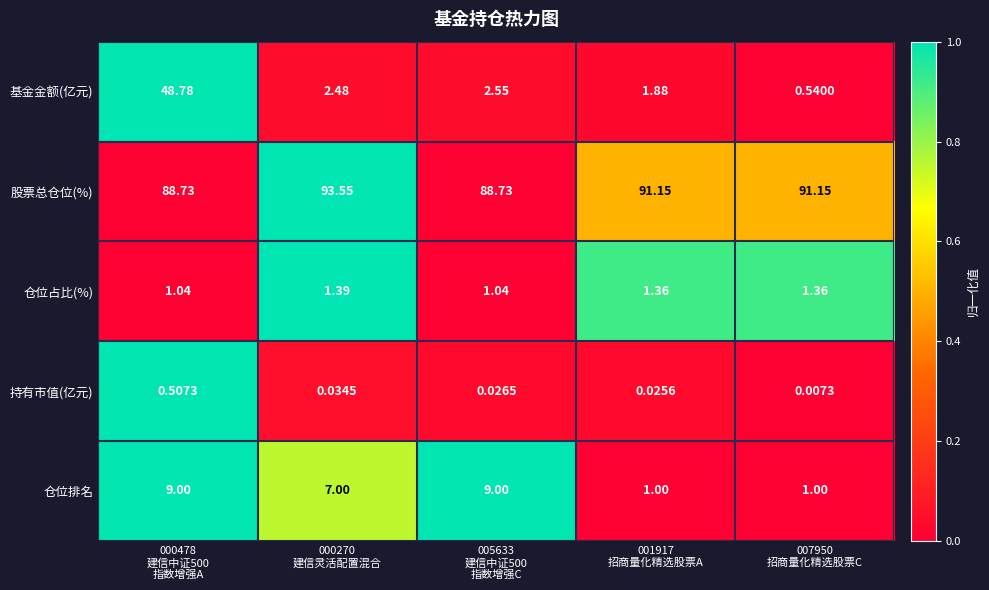

Which series has the largest total across all categories?

股票总仓位(%)